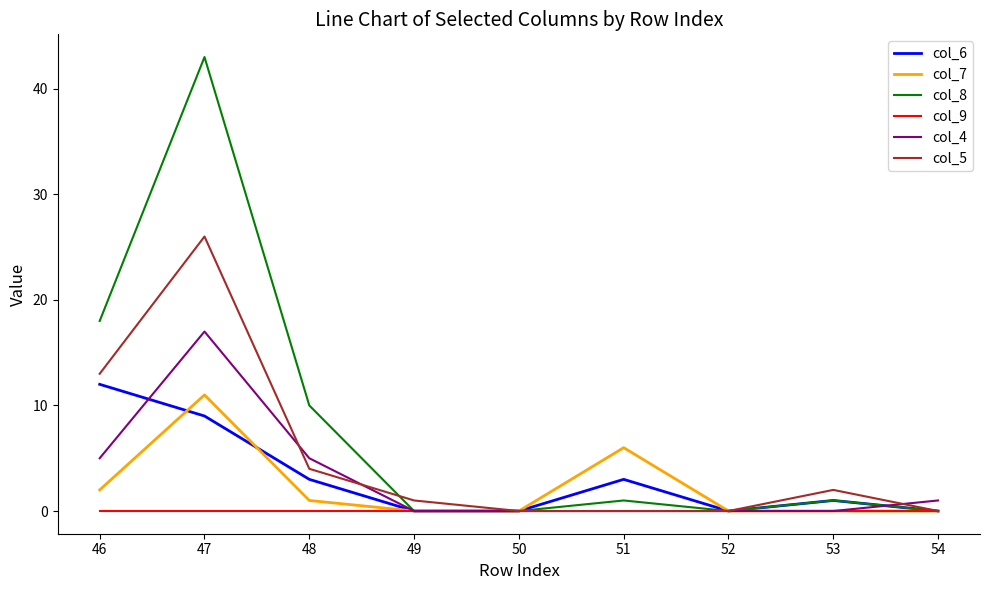

True or false: col_5 has a value of 2 at 48.

False